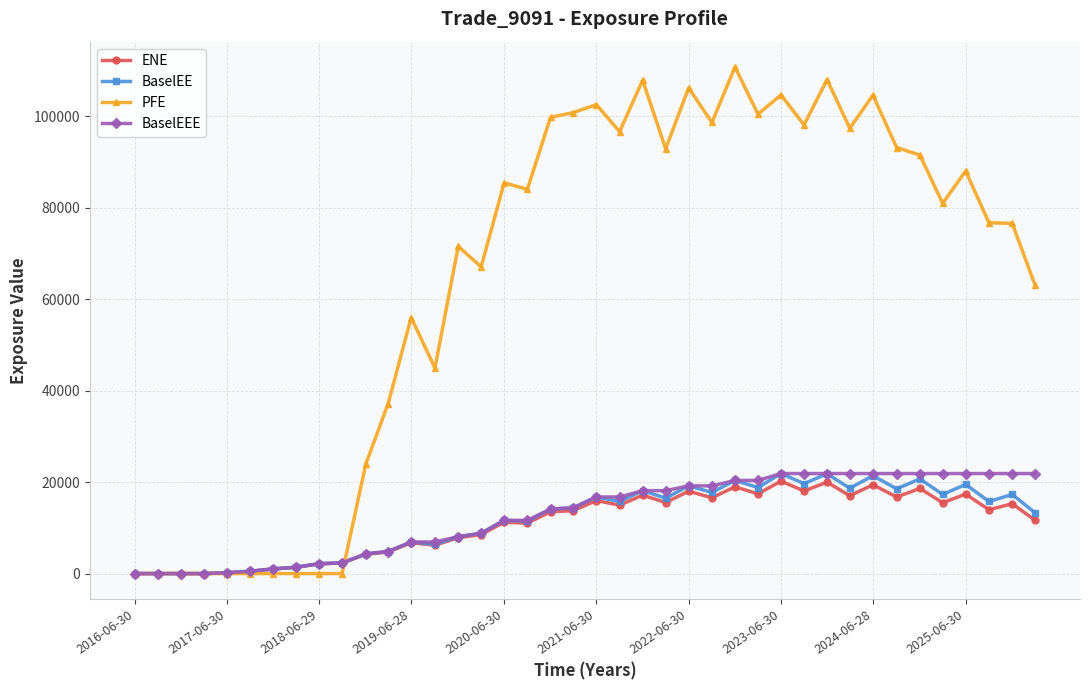

Which series has the largest total across all categories?

PFE